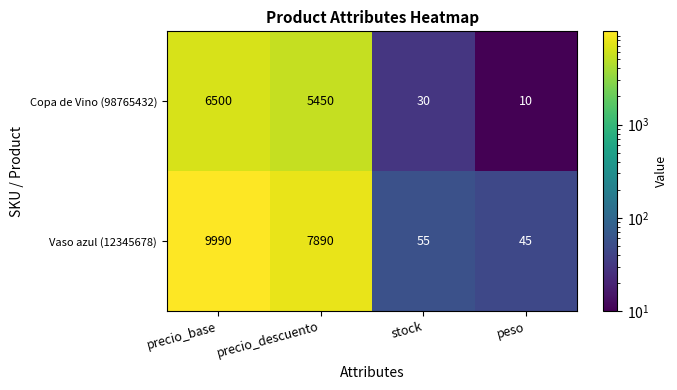

What is the difference between the highest and lowest values at stock?

25